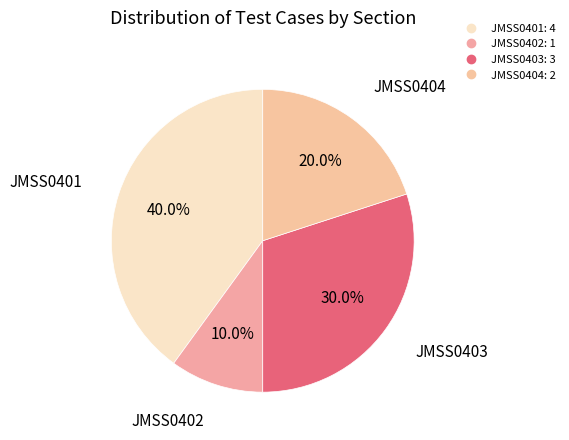

Count the number of slices in the pie.

4